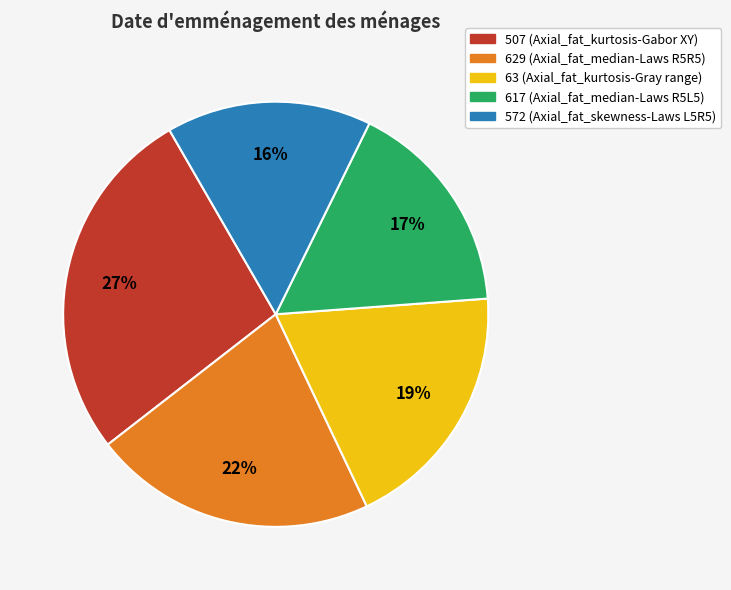

What is the ratio of the value at 617 to the value at 63?

0.9